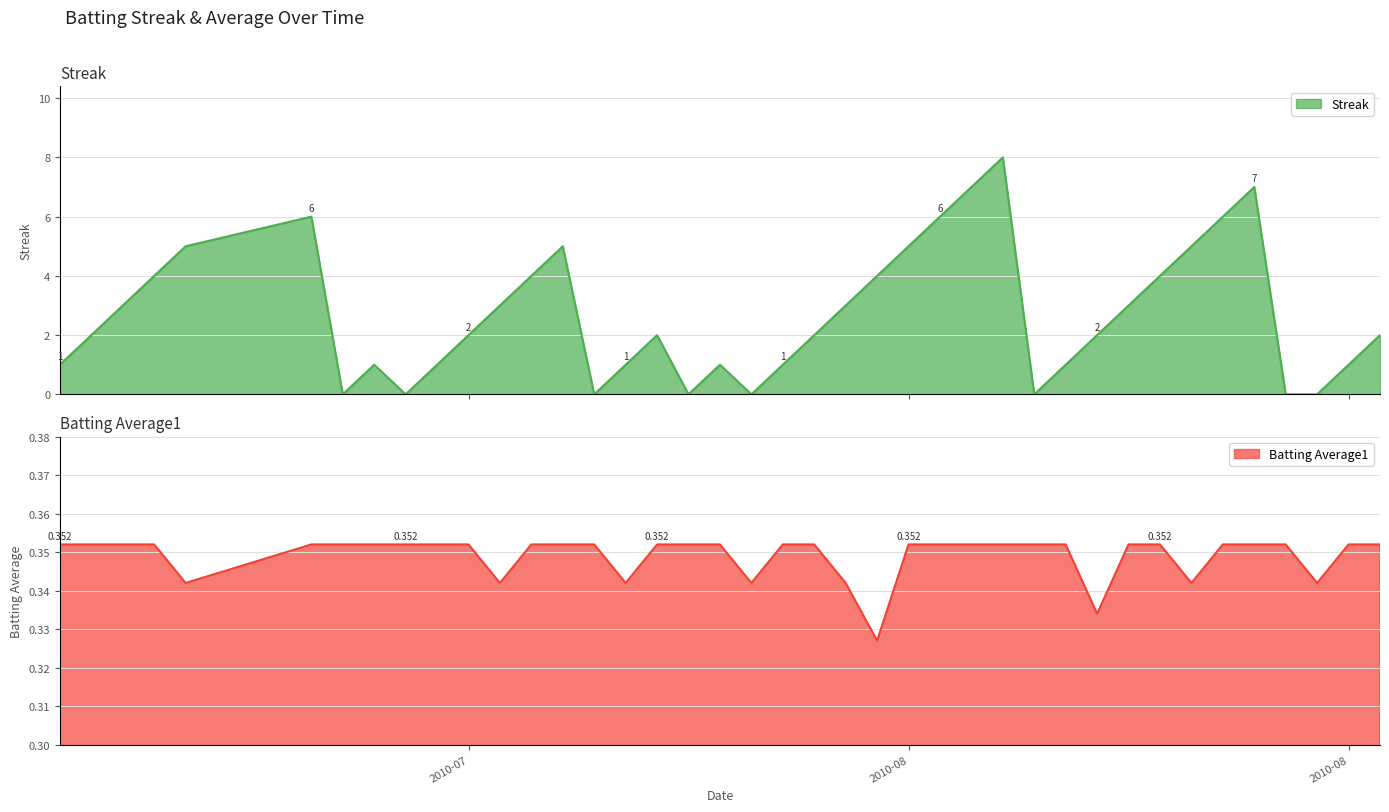

How many interior local peaks does the Streak series have?

7